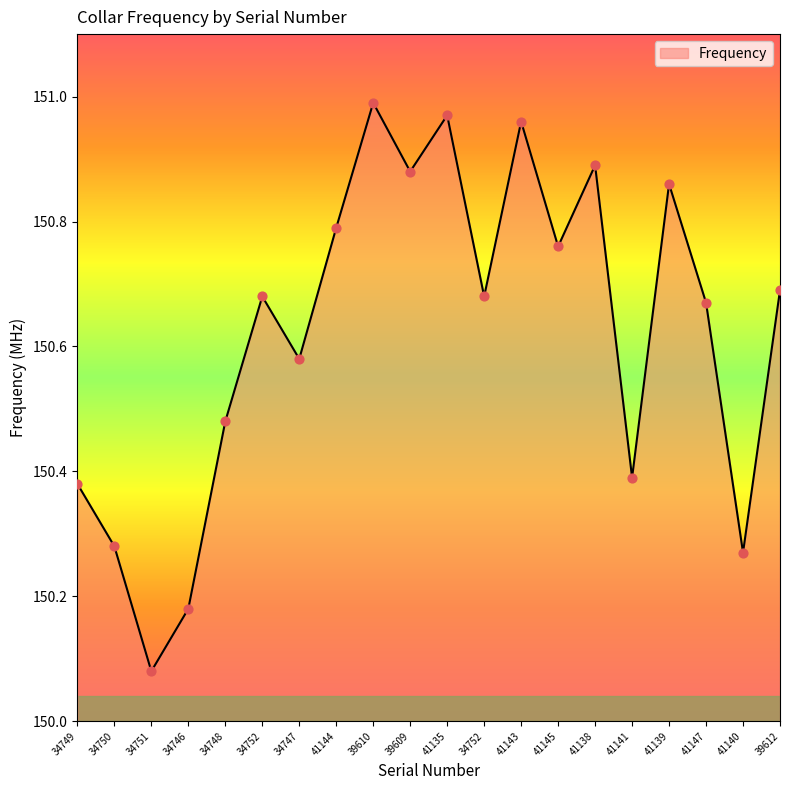

What is the ratio of the value at 41139 to the value at 41140?

1.0